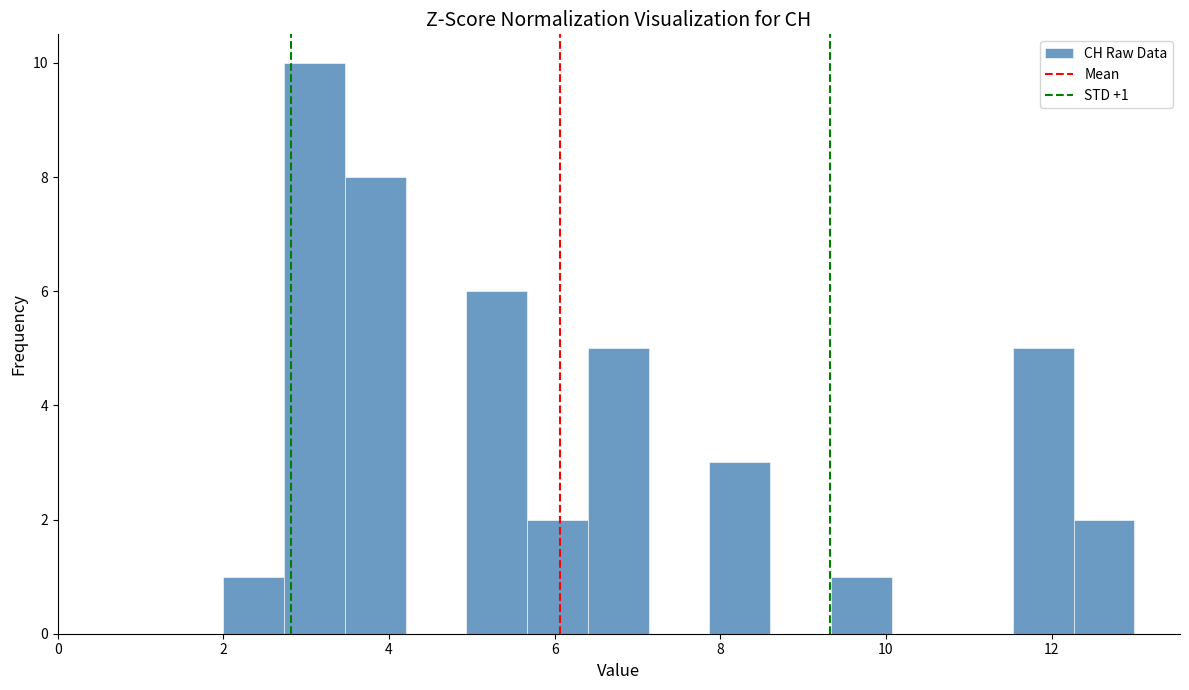

Around what value on the x-axis is the tallest bar? Give the approximate position of its centre, as read against the axis.

3.2